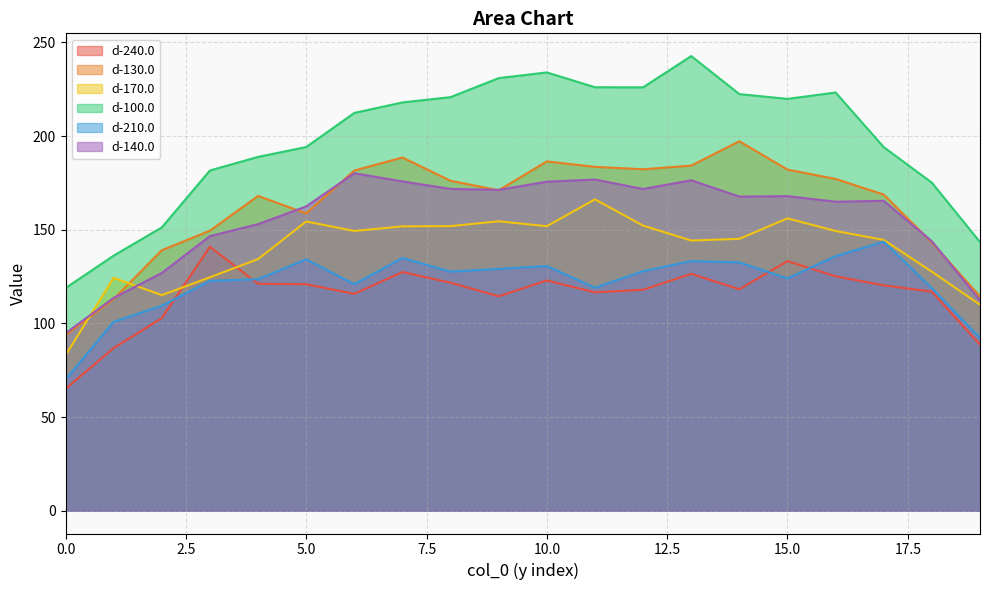

Between 15 and 16, which series saw the biggest shift?

d-210.0